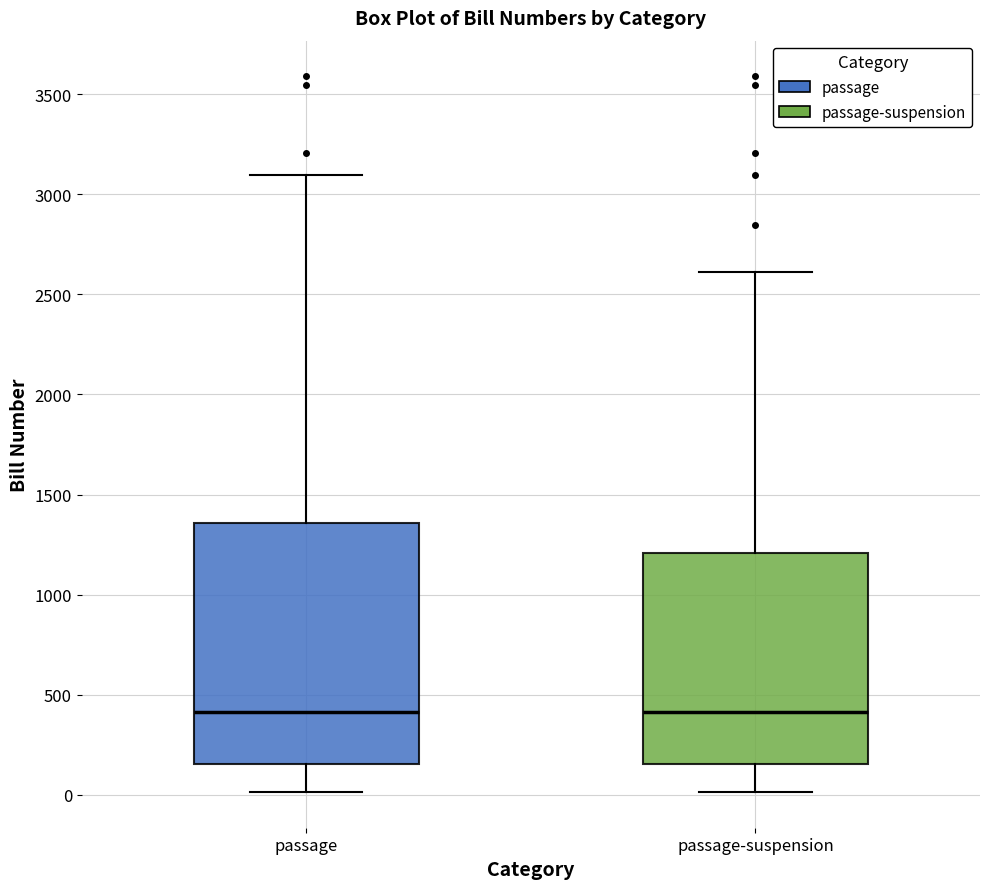

Which box is the tallest, from its lower edge to its upper edge?

passage